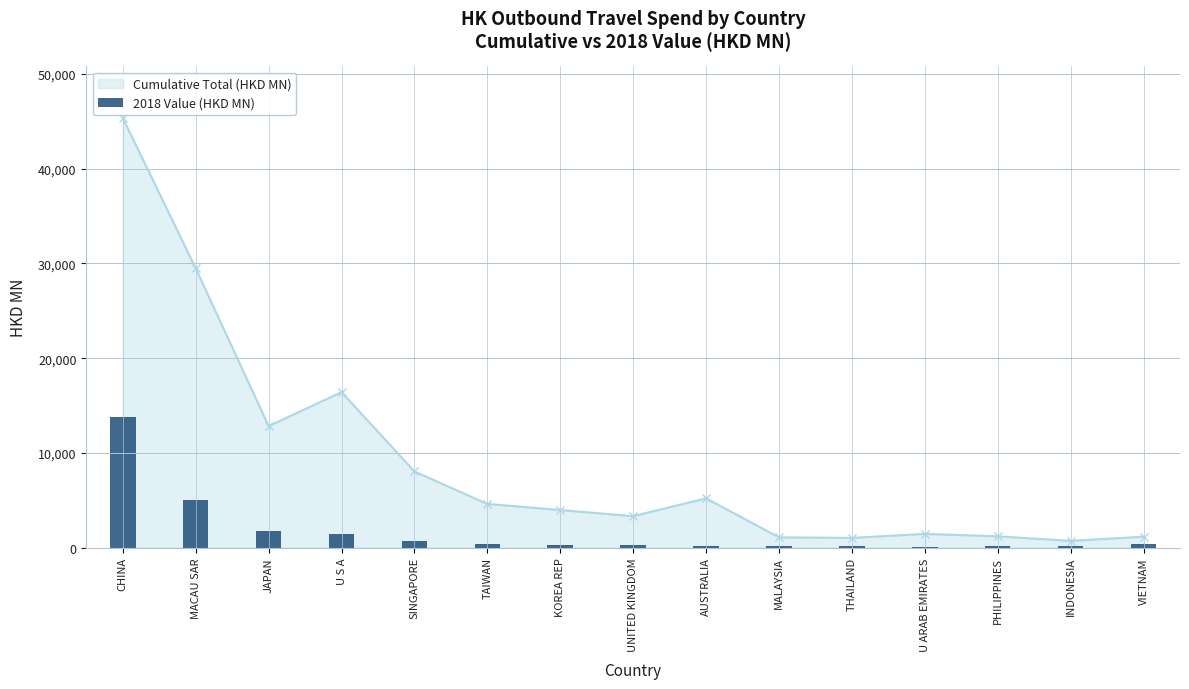

At which category does Cumulative Total (HKD MN) reach its first local valley?

JAPAN